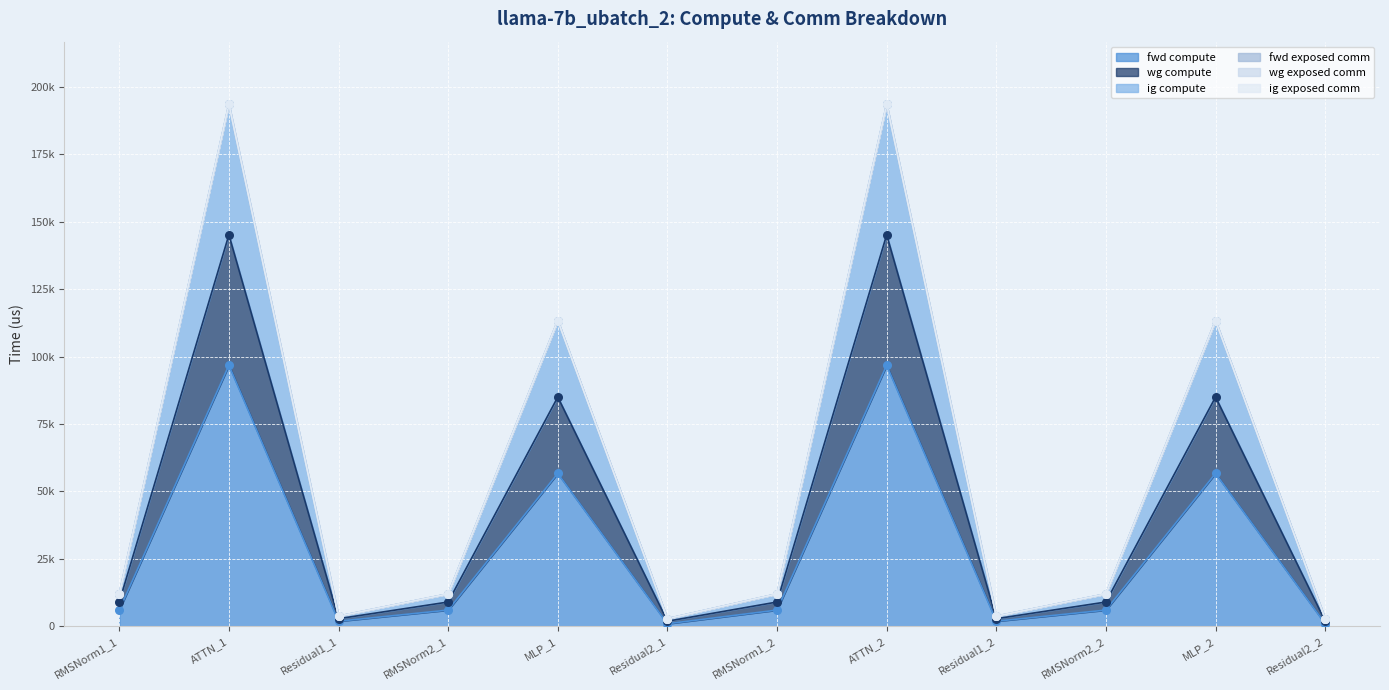

Which series contains the lowest Y value?

fwd compute